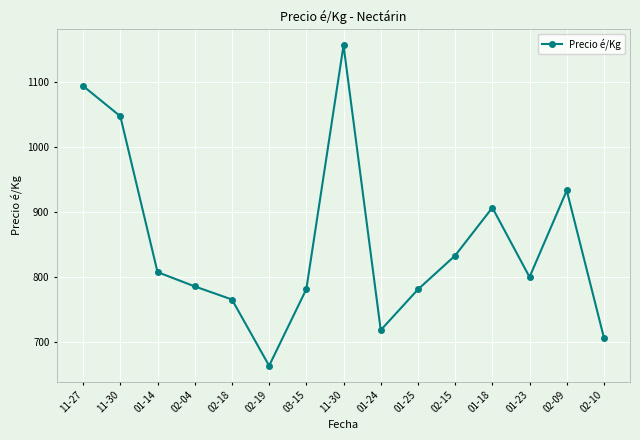

Reading left to right, transcribe all the data shown in this chart.

1093.5	1047.0	807.6	785.7	765.5	663.8	781.5	1156.0	718.5	781.0	833.0	906.6	800.0	933.0	706.6